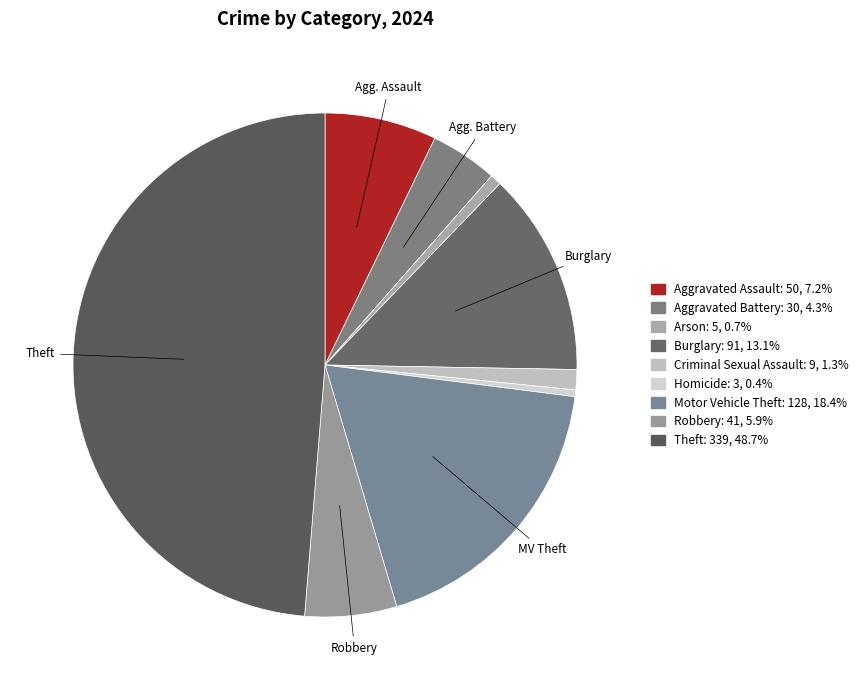

How many segments does this pie chart have?

9